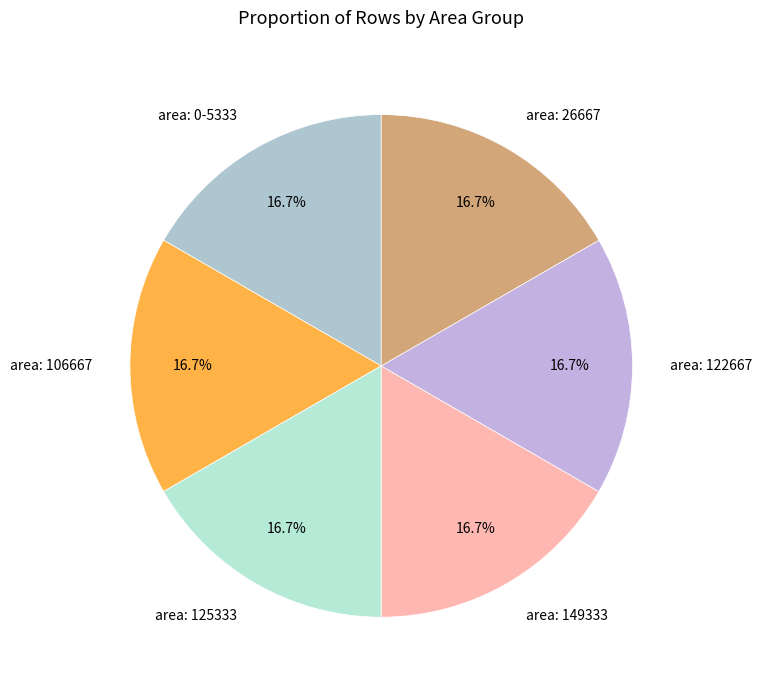

How many segments does this pie chart have?

6